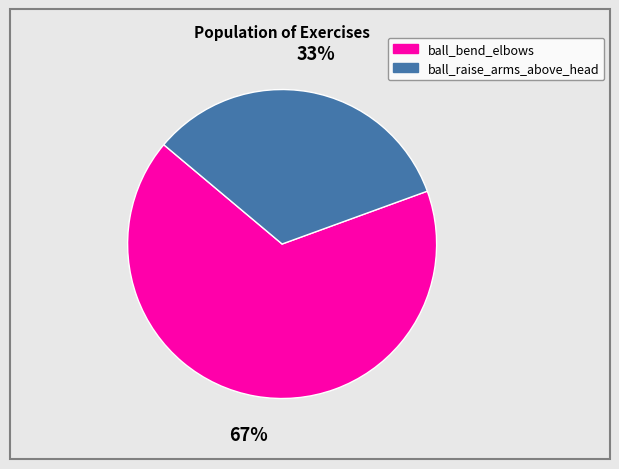

The ball_bend_elbows slice represents 79% of the pie. True or false?

False